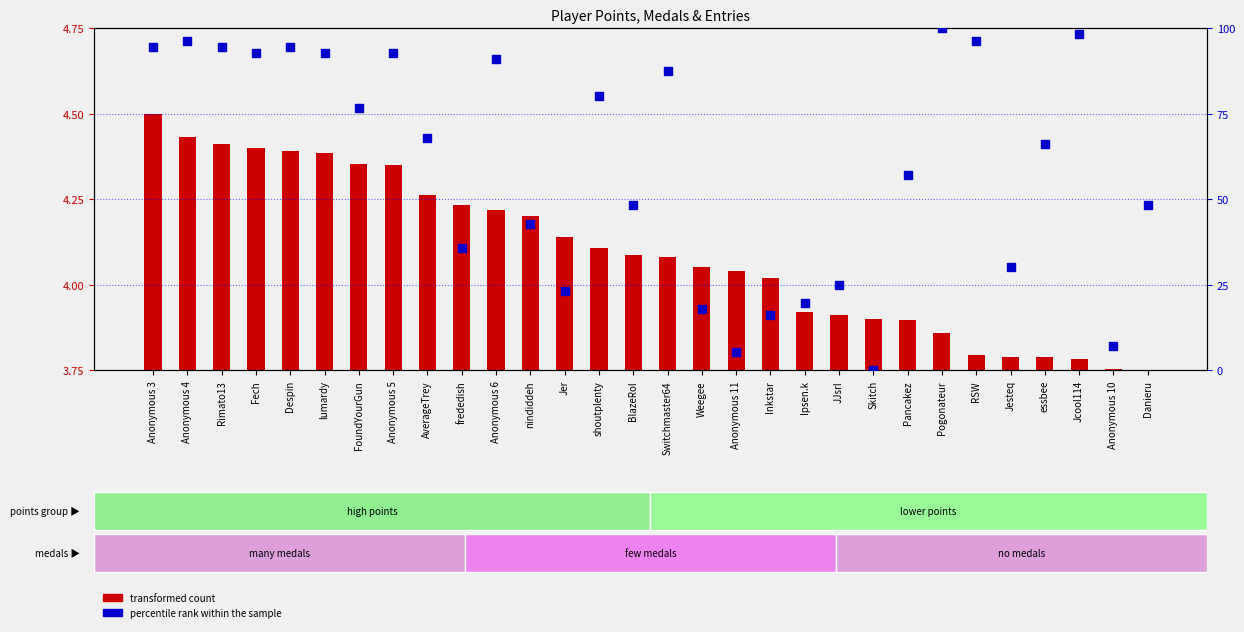

At which category is the sum across all series the highest?

Pogonateur